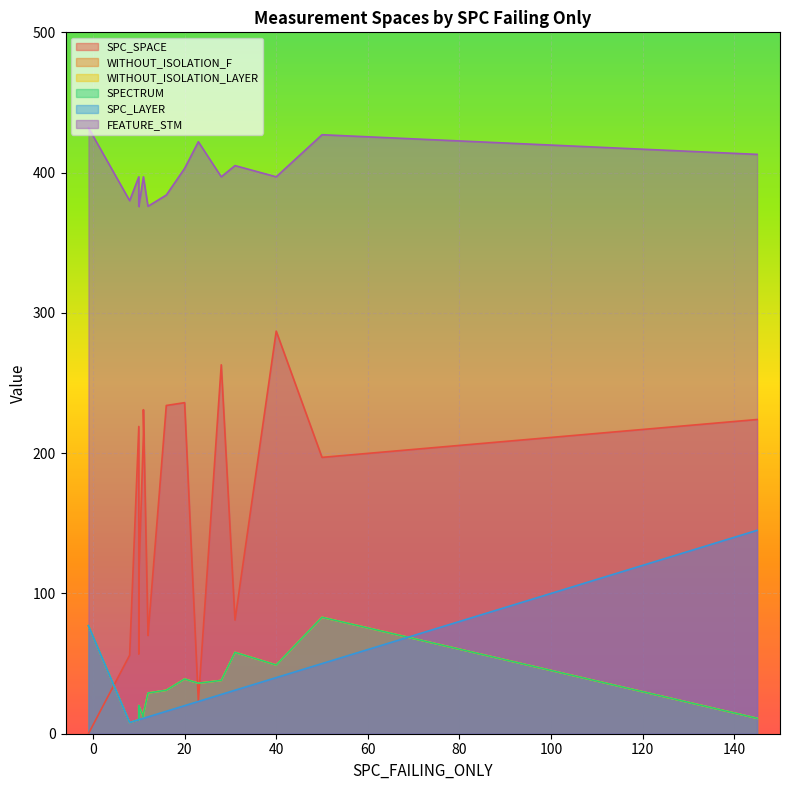

At which label is WITHOUT_ISOLATION_LAYER closest to 45?

4